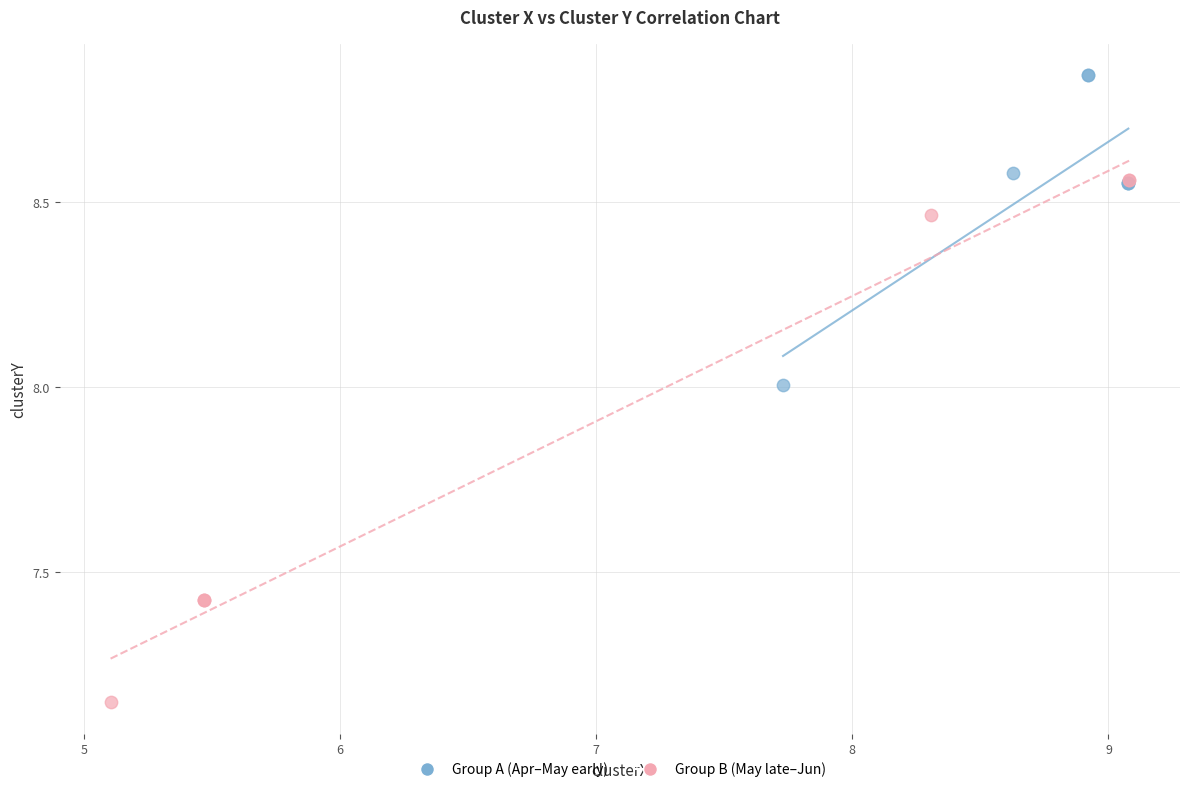

Which series has the widest spread of Y values?

Group B (May late–Jun)